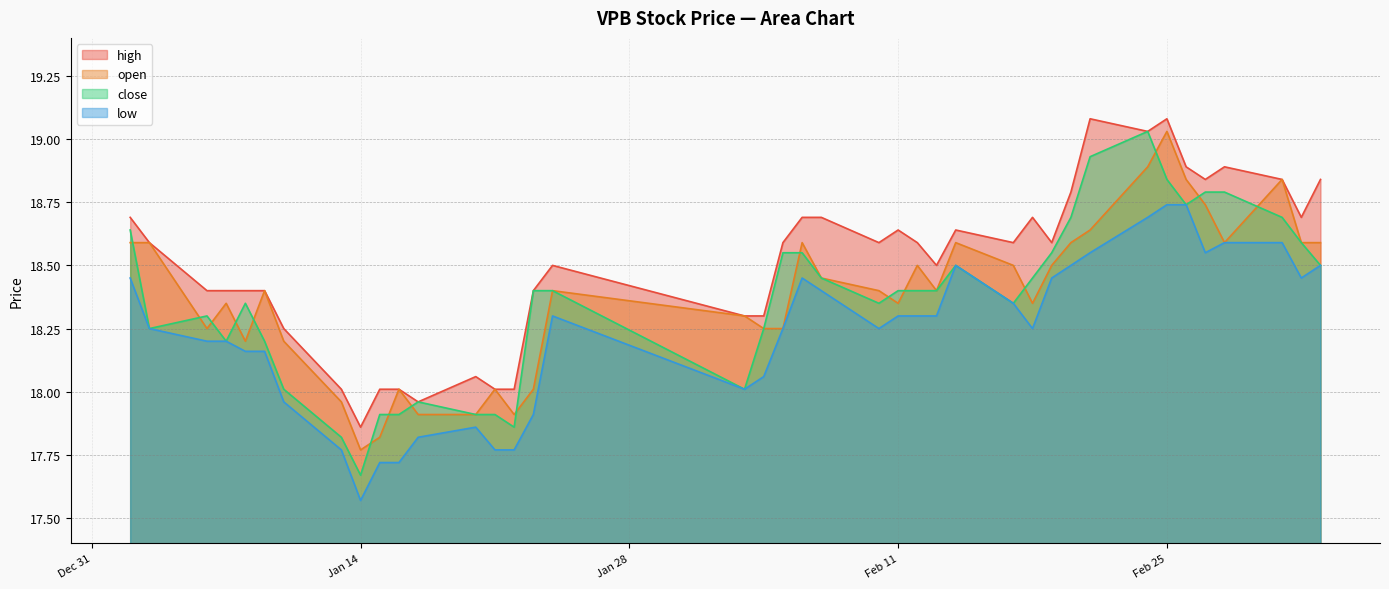

At 2025-02-10, list the series in order from largest to smallest.

high, open, close, low